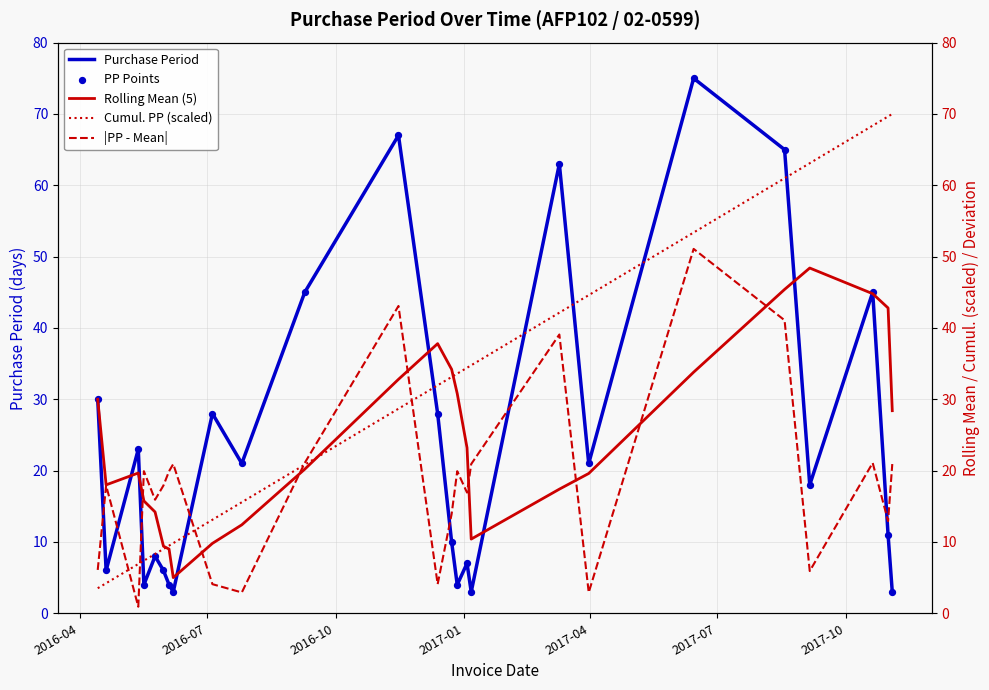

Which series has the largest Y range (max minus min)?

Purchase Period